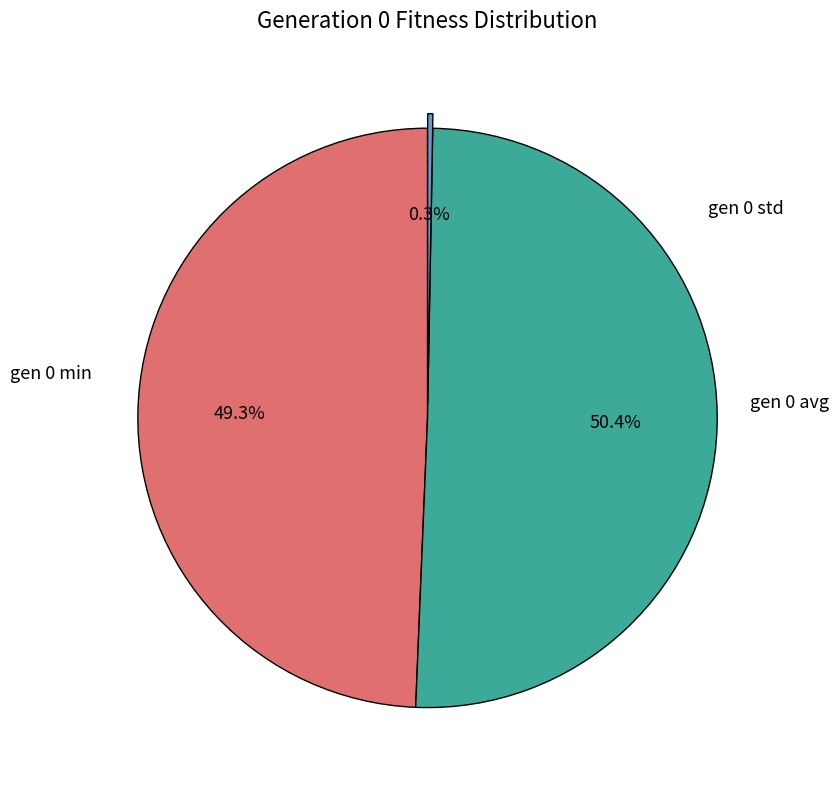

Is gen 0 avg the majority of the pie?

Yes